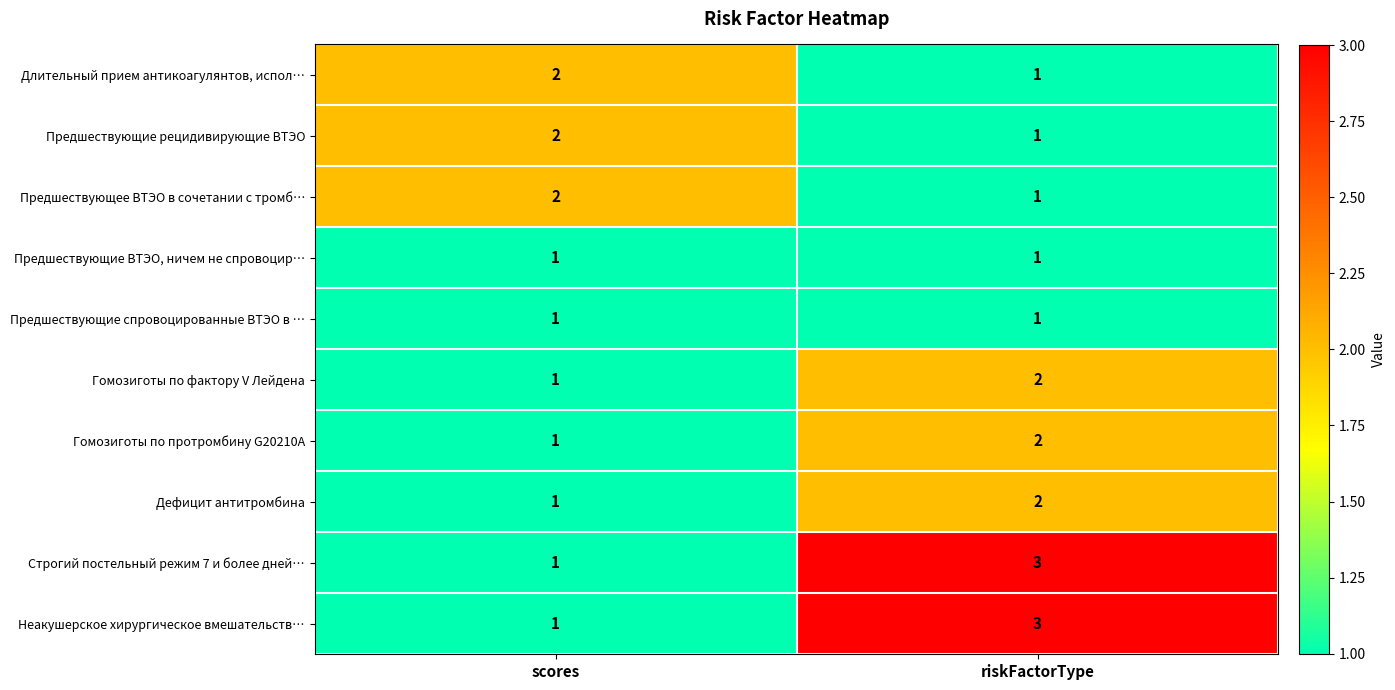

How many distinct data groups are displayed?

10